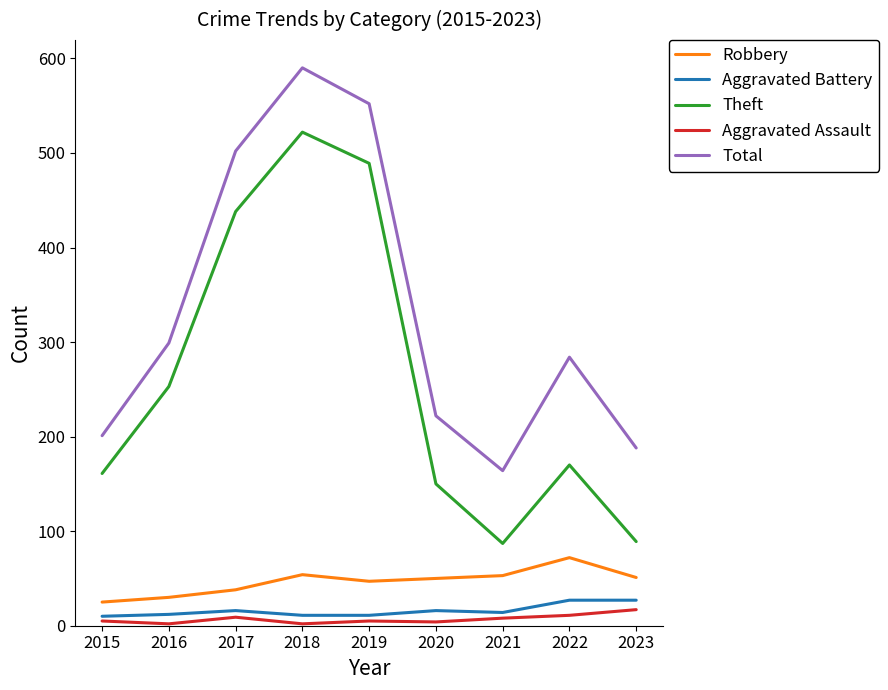

Rank the categories by Total value from highest to lowest.

2018, 2019, 2017, 2016, 2022, 2020, 2015, 2023, 2021